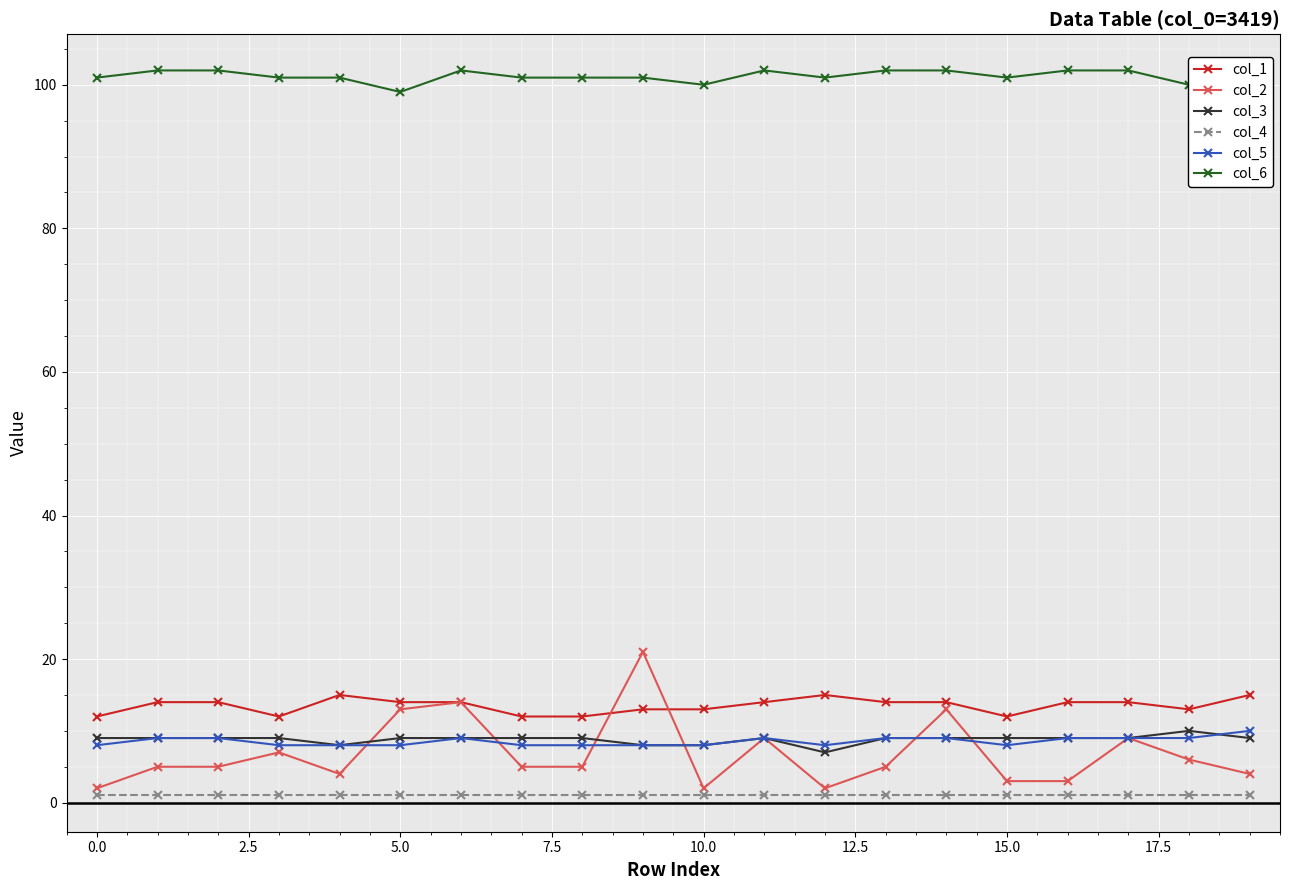

What is the value of the col_5 point at the 13th from the left?

8